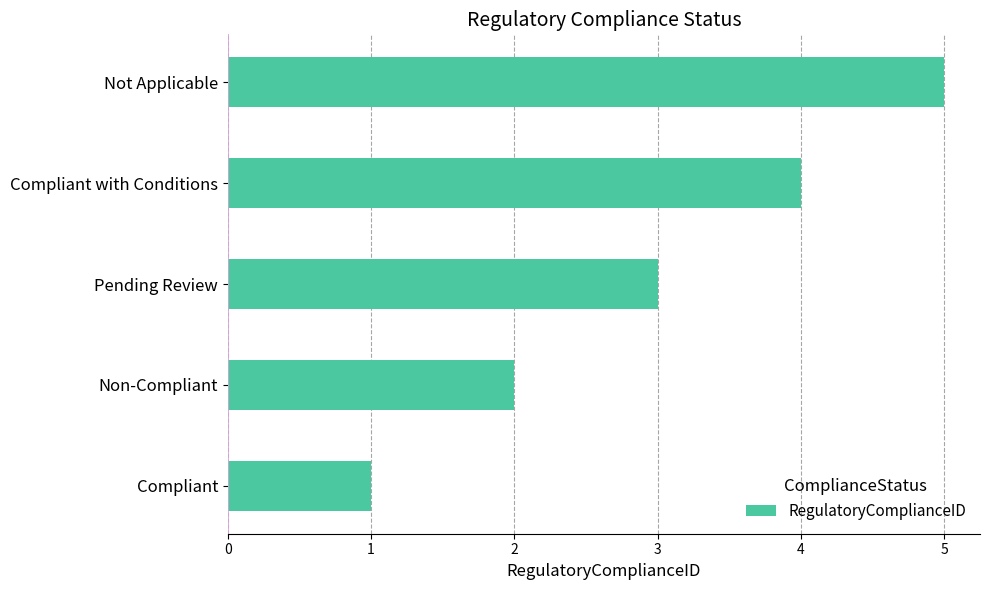

What is the ratio of the value at Non-Compliant to the value at Compliant with Conditions?

0.5